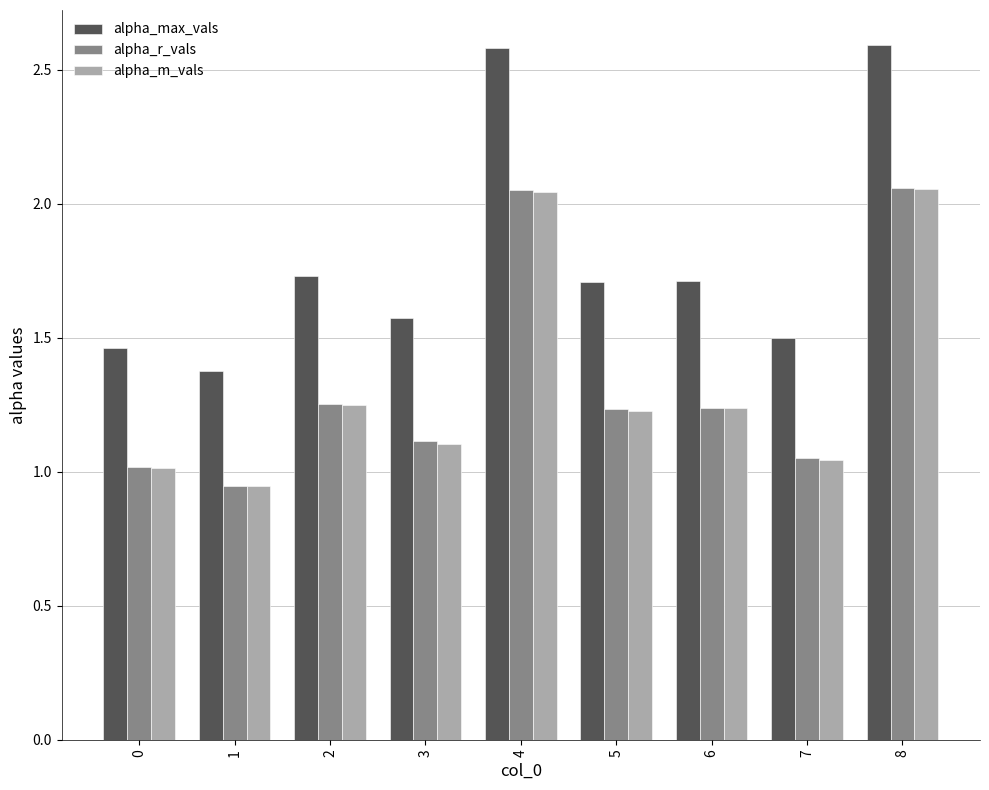

What is the total value across all series at 1?

3.3